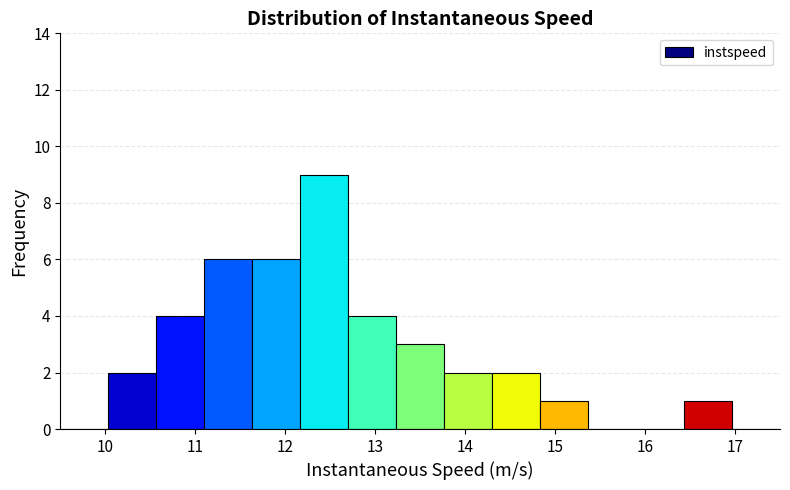

Reading left to right, transcribe this chart: for each bar, give the range it covers on the x-axis and its height. Neither the bar edges nor the heights are printed on the chart, so give them approximately, as read against the axes.

9.5 to 10.0: 0
10.0 to 10.6: 2
10.6 to 11.1: 4
11.1 to 11.6: 6
11.6 to 12.2: 6
12.2 to 12.7: 9
12.7 to 13.2: 4
13.2 to 13.8: 3
13.8 to 14.3: 2
14.3 to 14.8: 2
14.8 to 15.4: 1
15.4 to 15.9: 0
15.9 to 16.4: 0
16.4 to 17.0: 1
17.0 to 17.5: 0